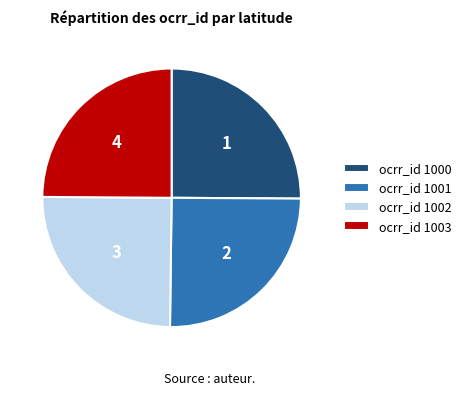

Approximately how many times larger is the value at ocrr_id 1001 compared to ocrr_id 1002?

1.0